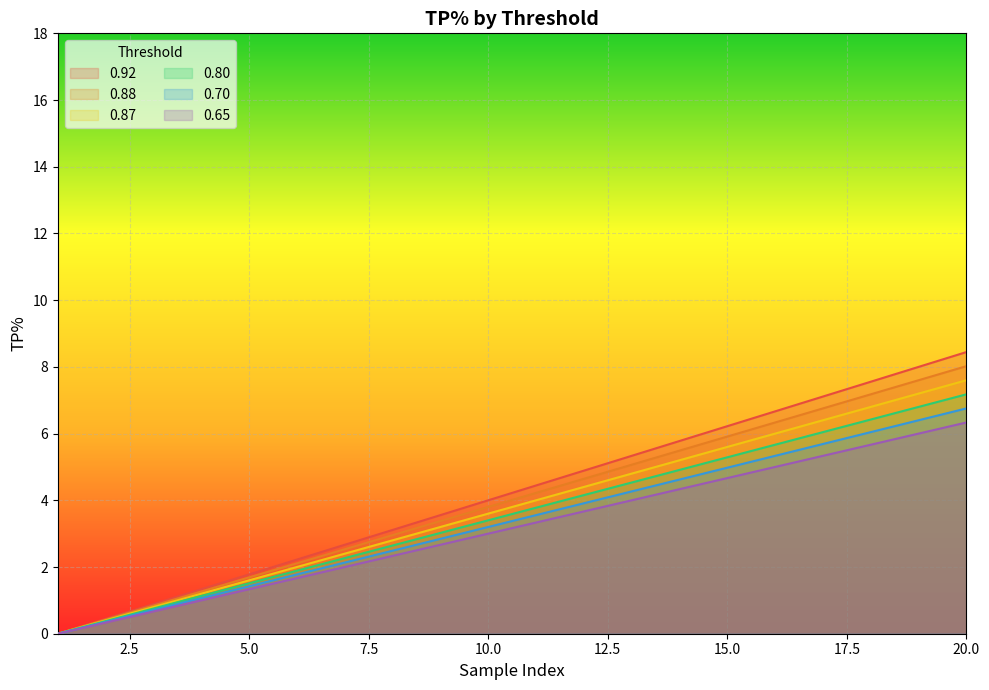

True or false: 0.80 and 0.87 intersect in this chart.

False